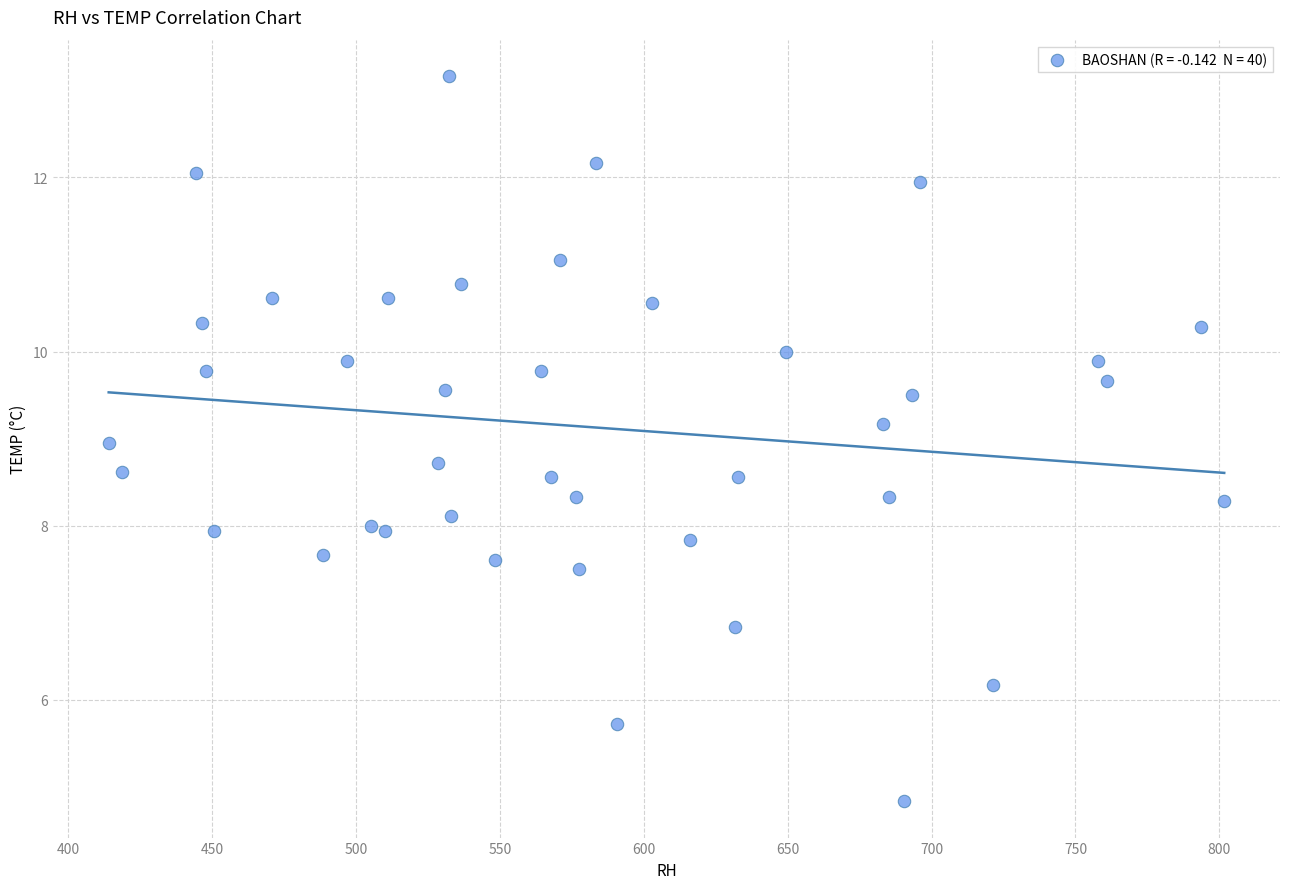

What is the range of Y values (max minus min)?

8.3